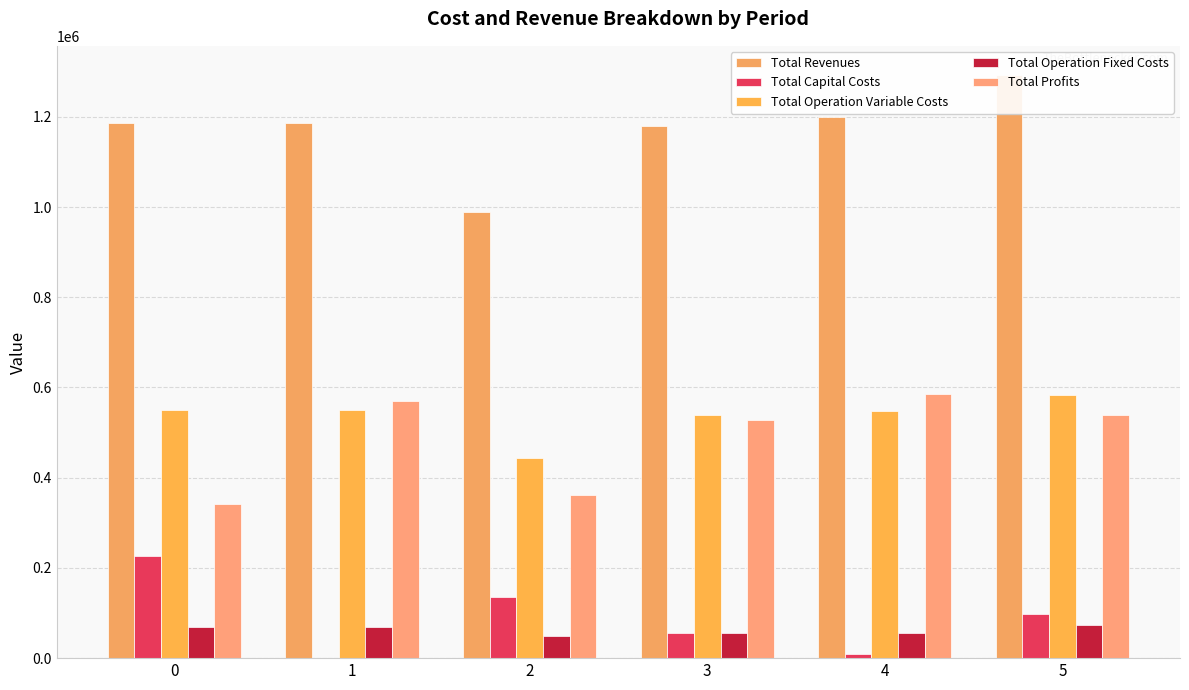

At which label does Total Profits reach its peak?

4